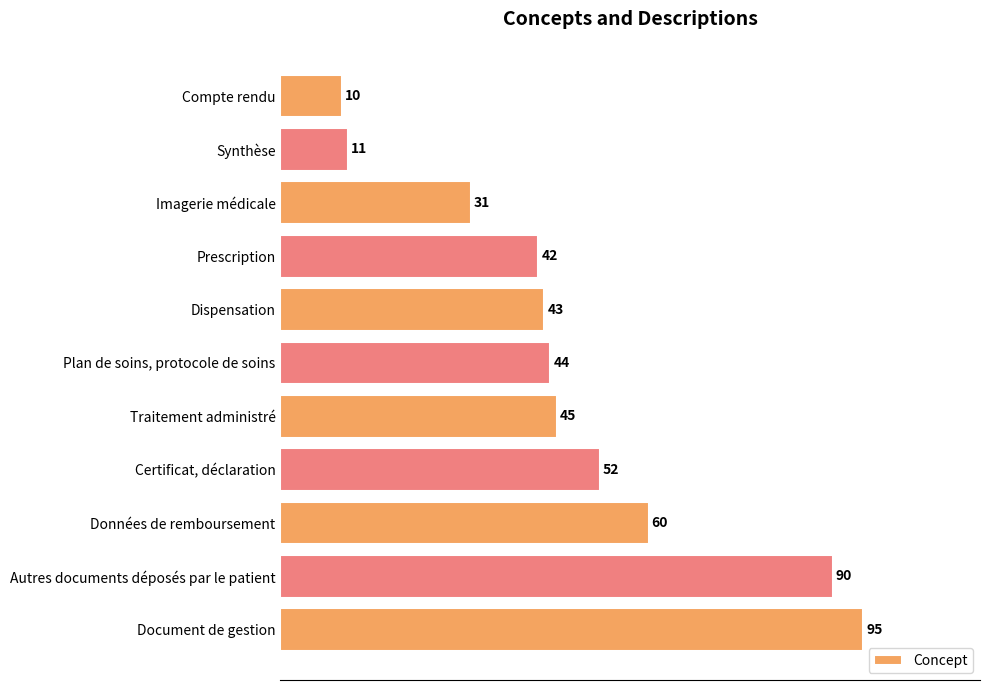

Reading top to bottom, extract all data points from this chart.

10	11	31	42	43	44	45	52	60	90	95